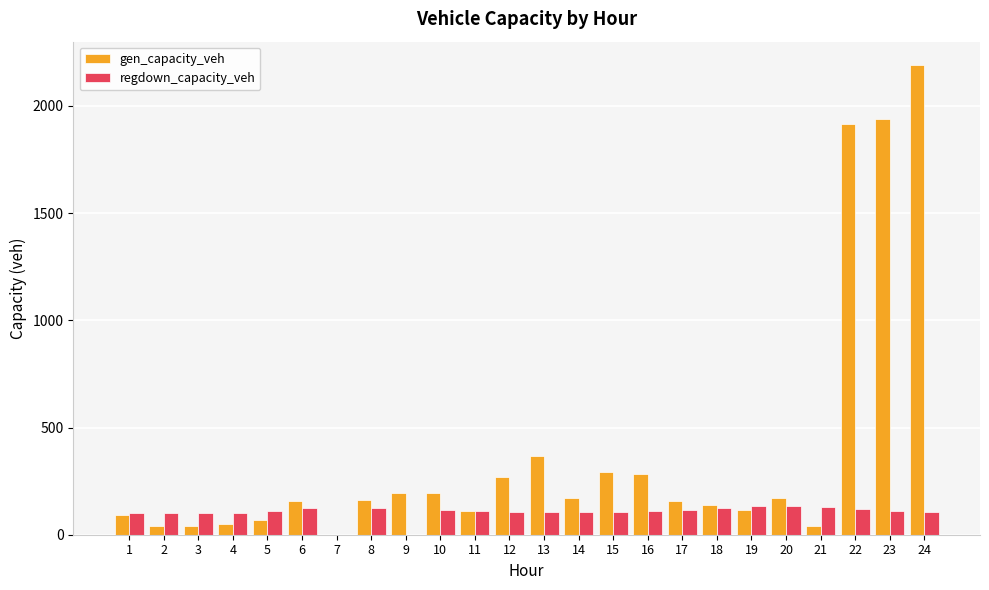

What is the total value across all series at 5?

182.0